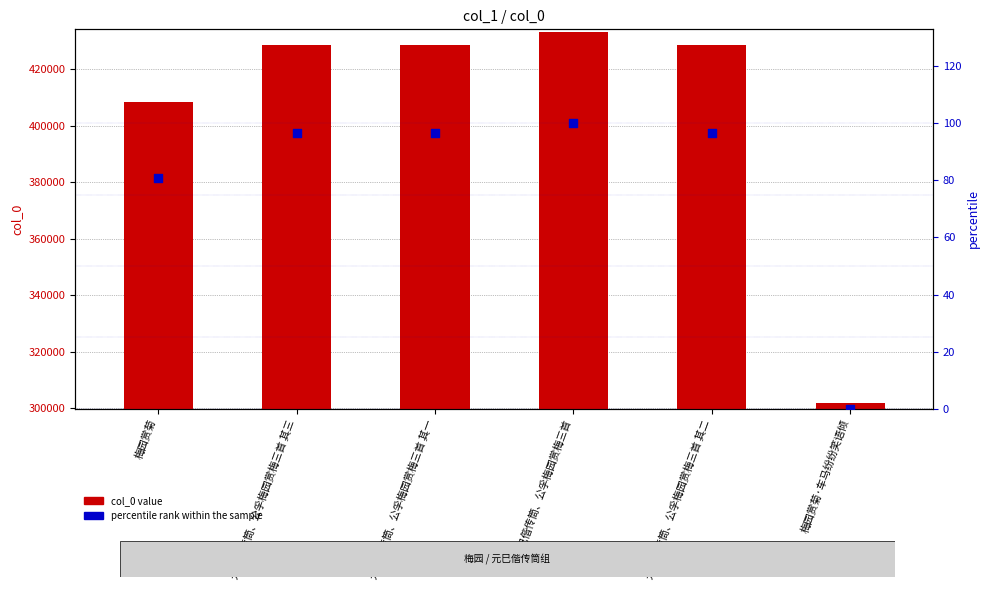

Which series contains the lowest Y value?

percentile rank within the sample